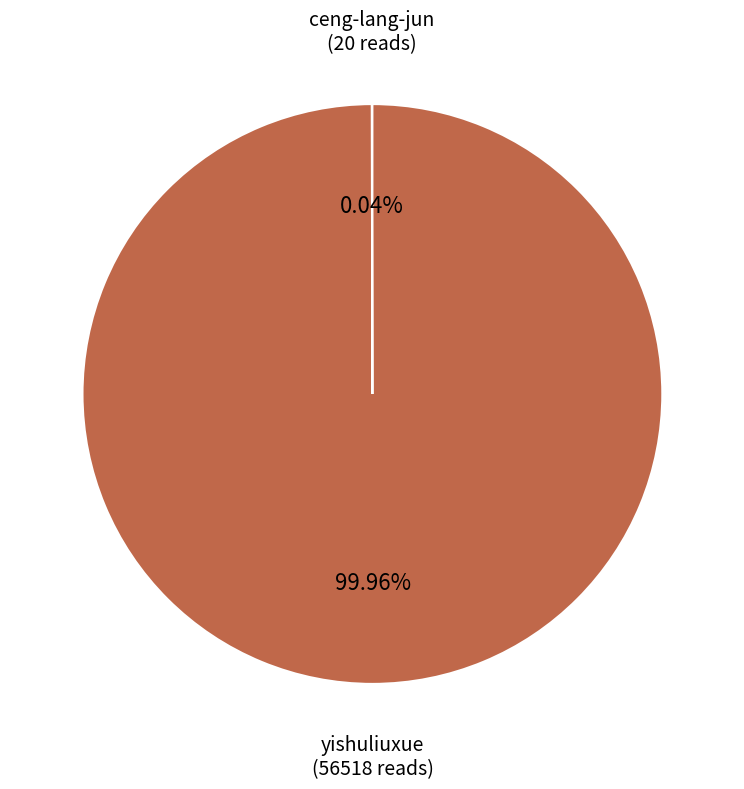

Which category has the biggest portion of the pie?

yishuliuxue